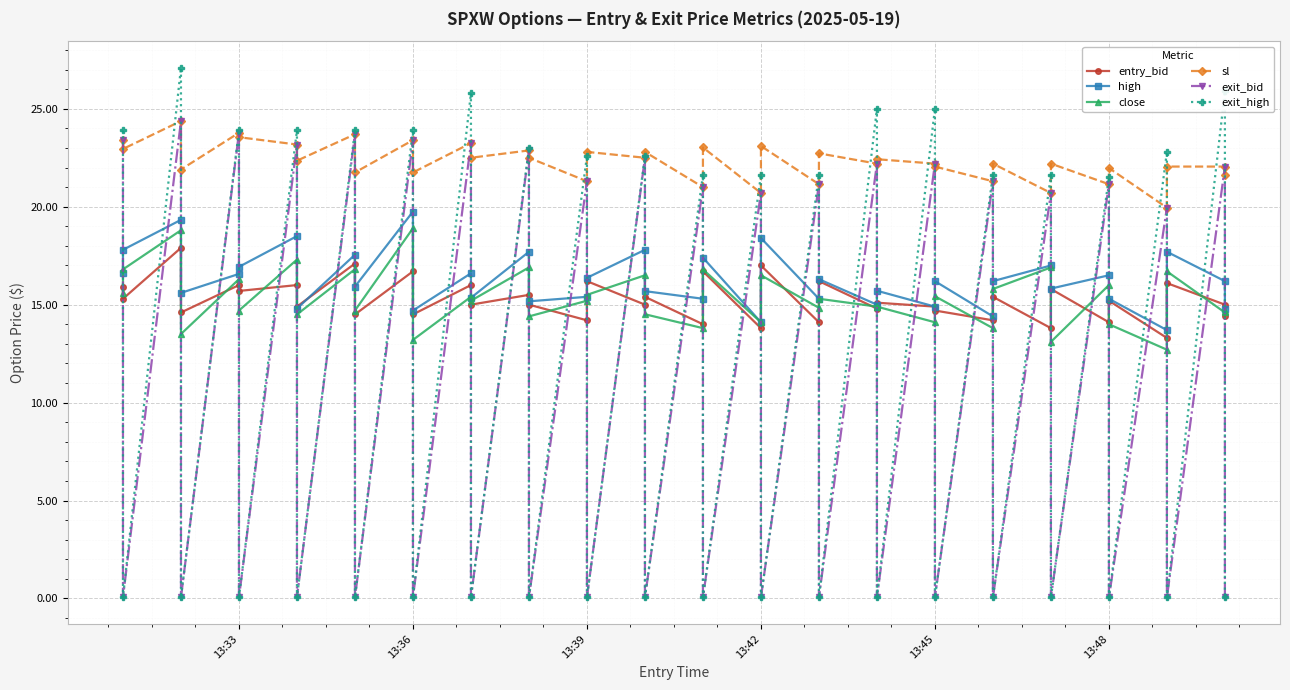

How many data points in sl are less than 22?

13